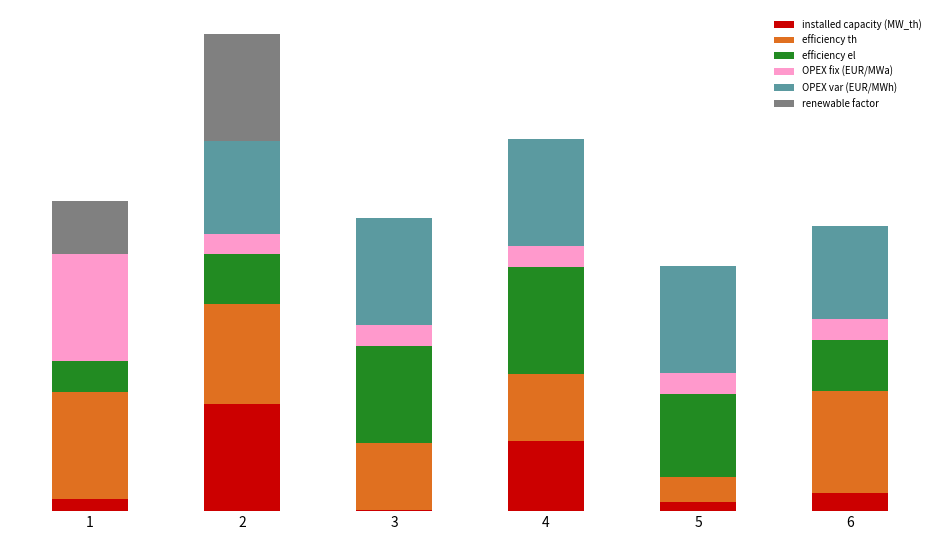

Which has a higher value, 3 or 6?

6